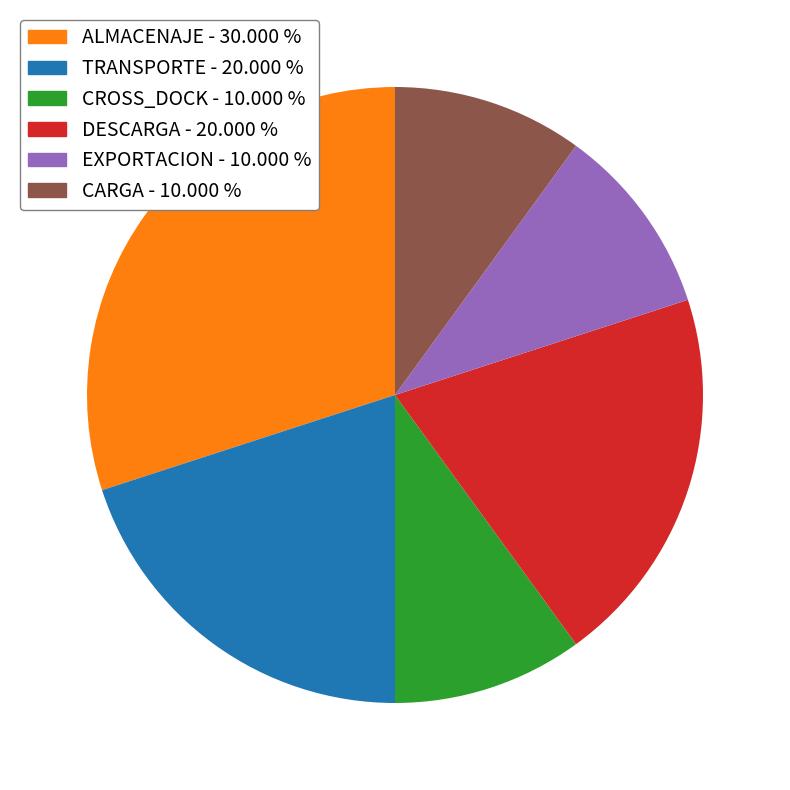

Which has a higher value, CARGA - 10.000 % or TRANSPORTE - 20.000 %?

TRANSPORTE - 20.000 %